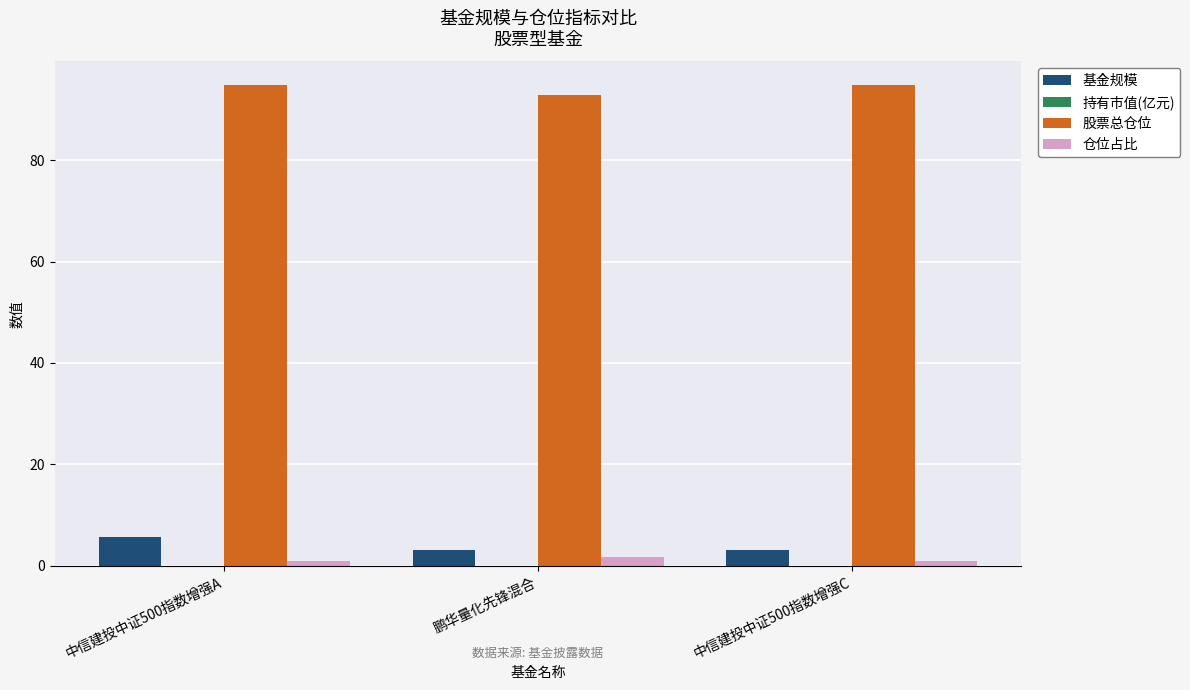

How many series are shown in this chart?

4